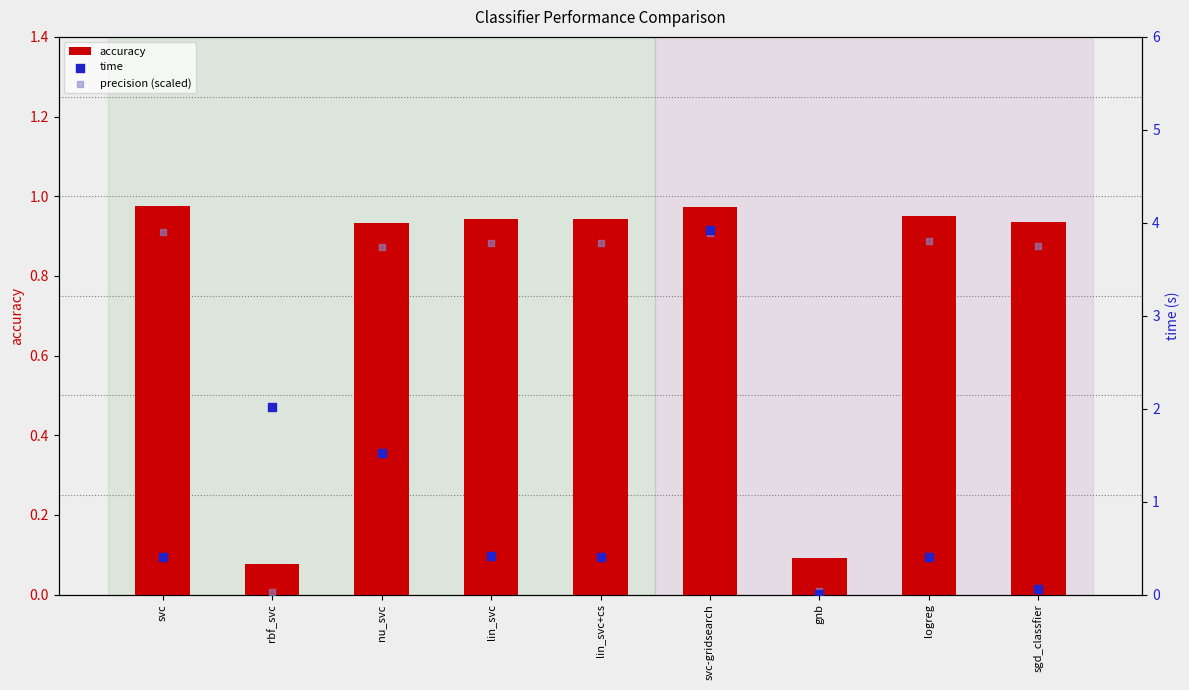

What is the total value across all series at svc-gridsearch?

8.8